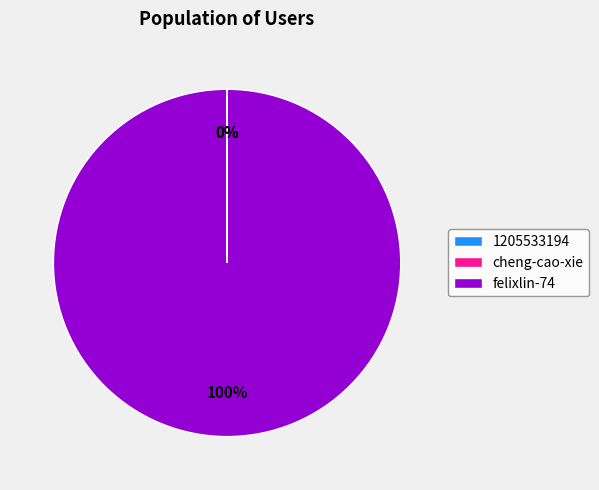

What is the largest slice in the pie chart?

felixlin-74